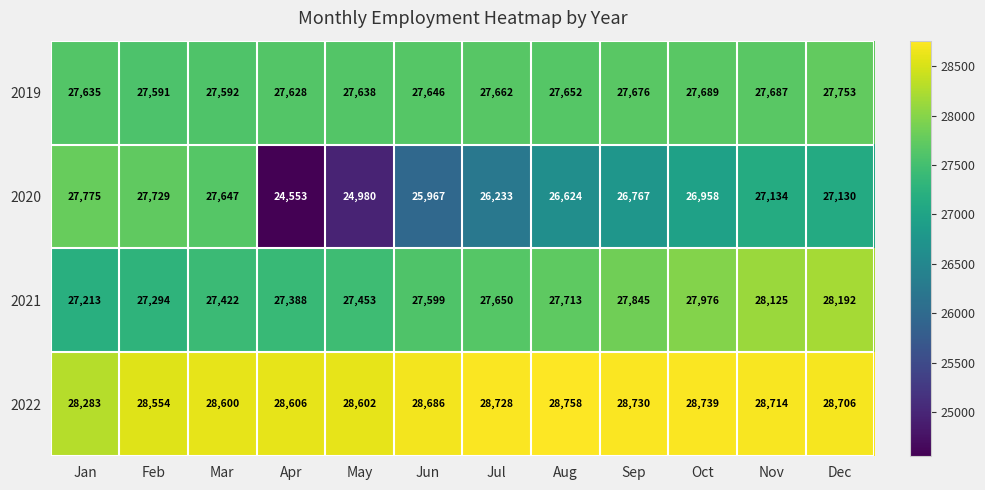

What is the minimum value shown in the chart?

24553